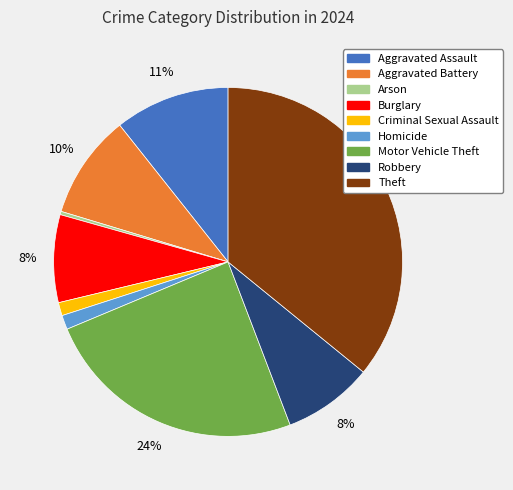

What is the ratio of the value at Motor Vehicle Theft to the value at Theft?

0.7